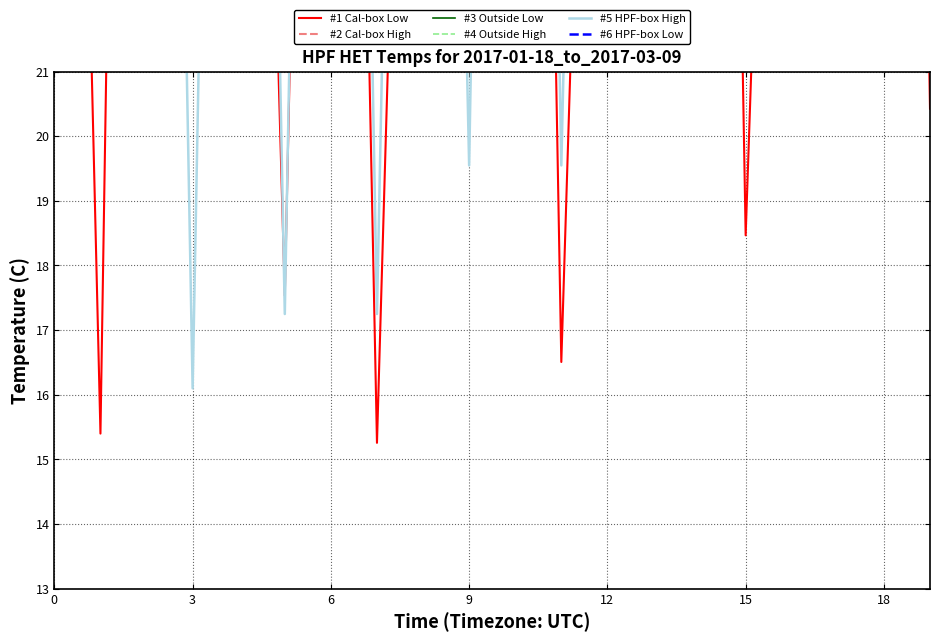

What is the total value across all series at 0?

284.3